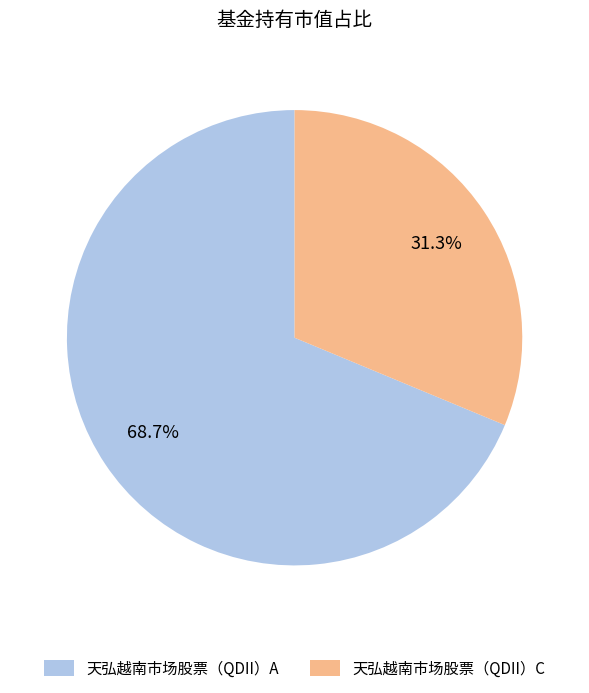

Combined, do 天弘越南市场股票（QDII）A and 天弘越南市场股票（QDII）C account for over 50%?

Yes